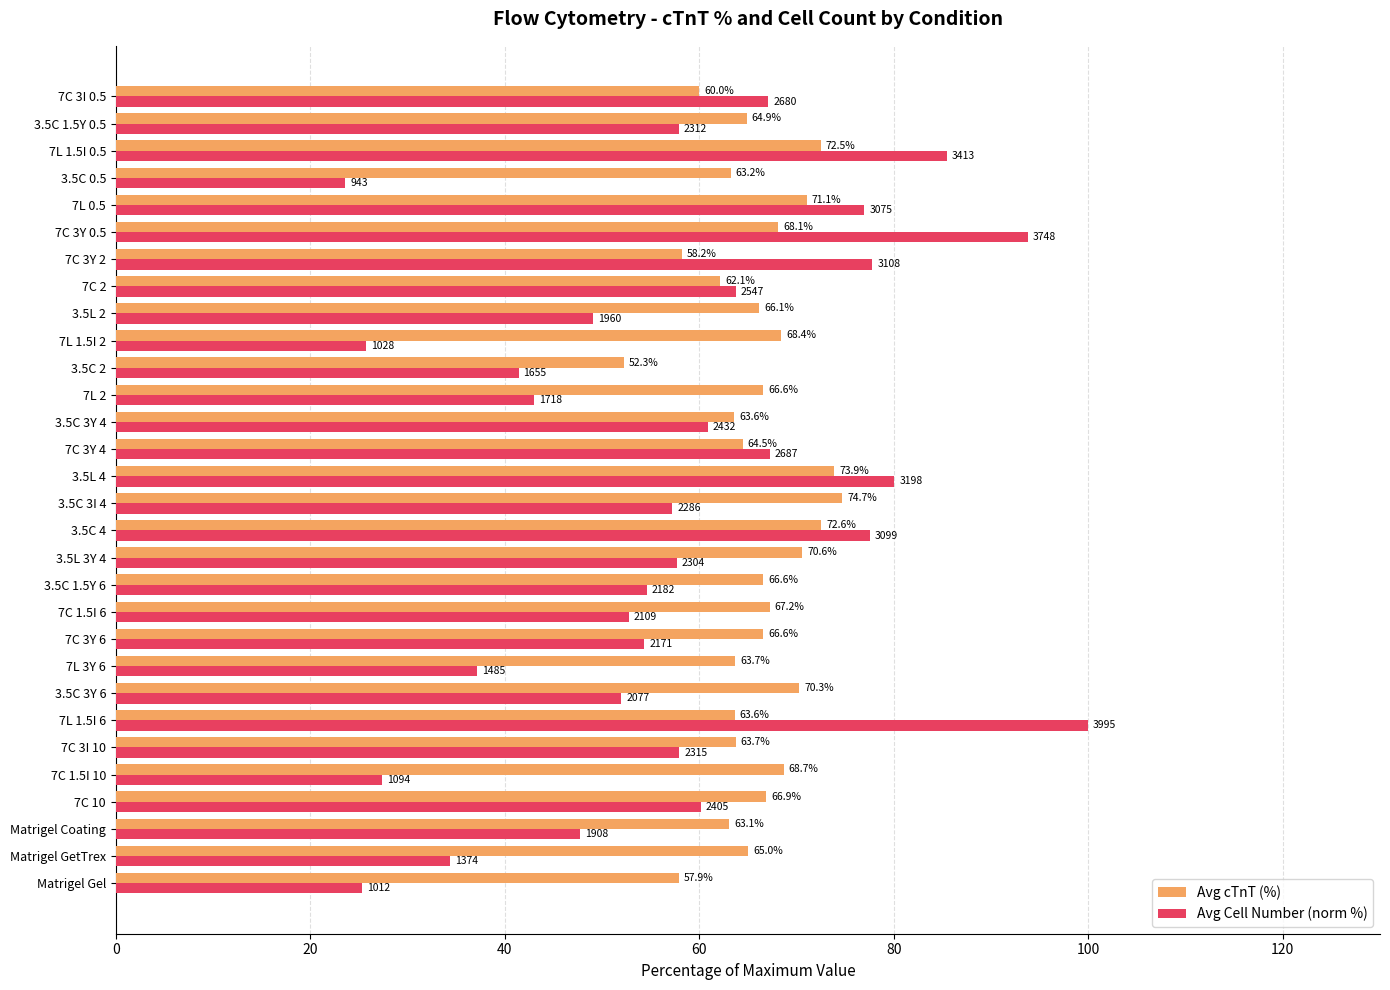

Between 7C 10 and 7C 3I 10, which series saw the biggest shift?

Avg cTnT (%)